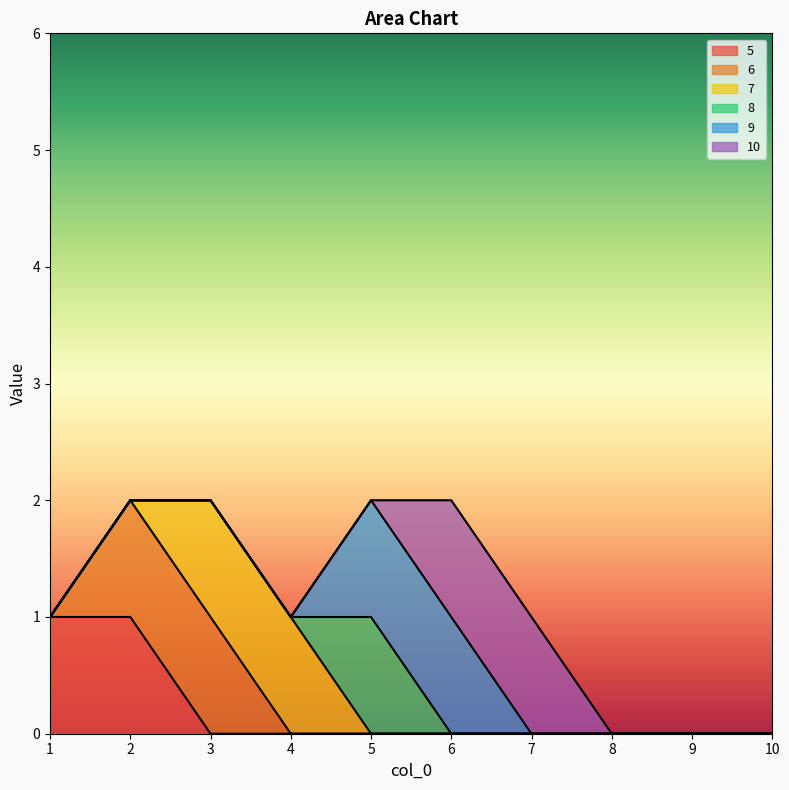

True or false: 6 and 9 cross at least once.

False